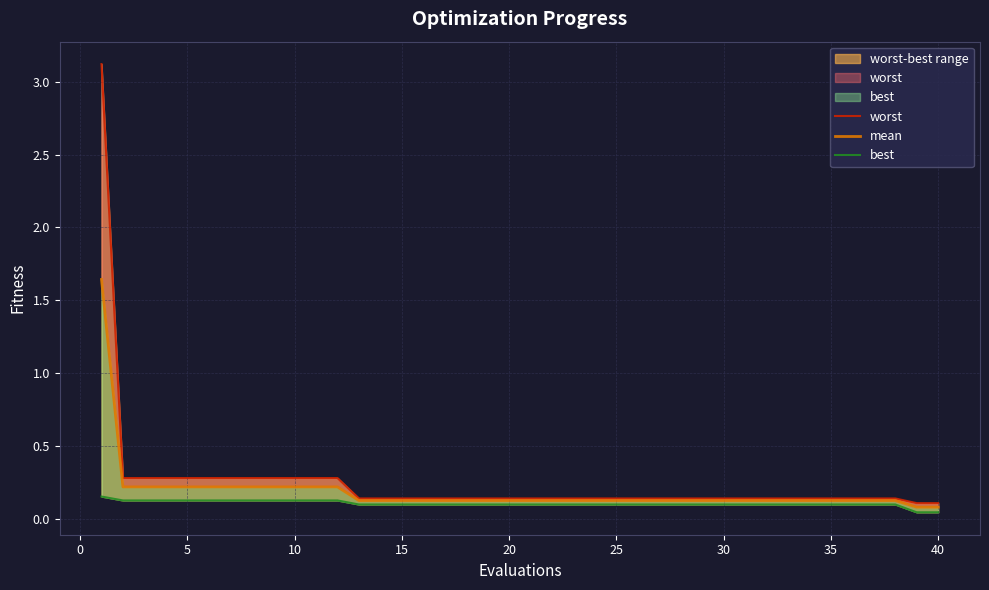

What is the difference between the second highest and second lowest values in the worst series?

0.2